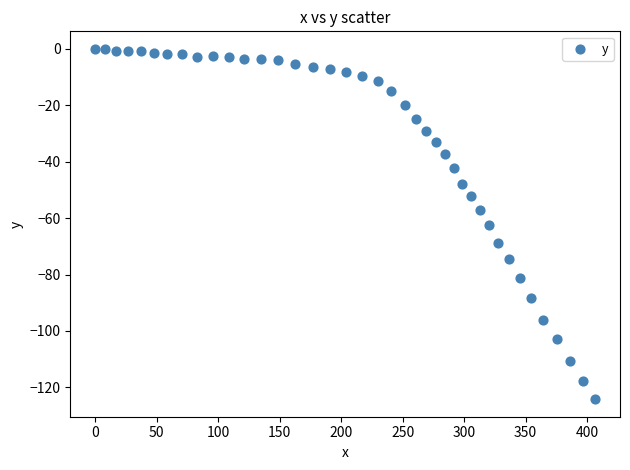

What is the range of X values (max minus min)?

406.4